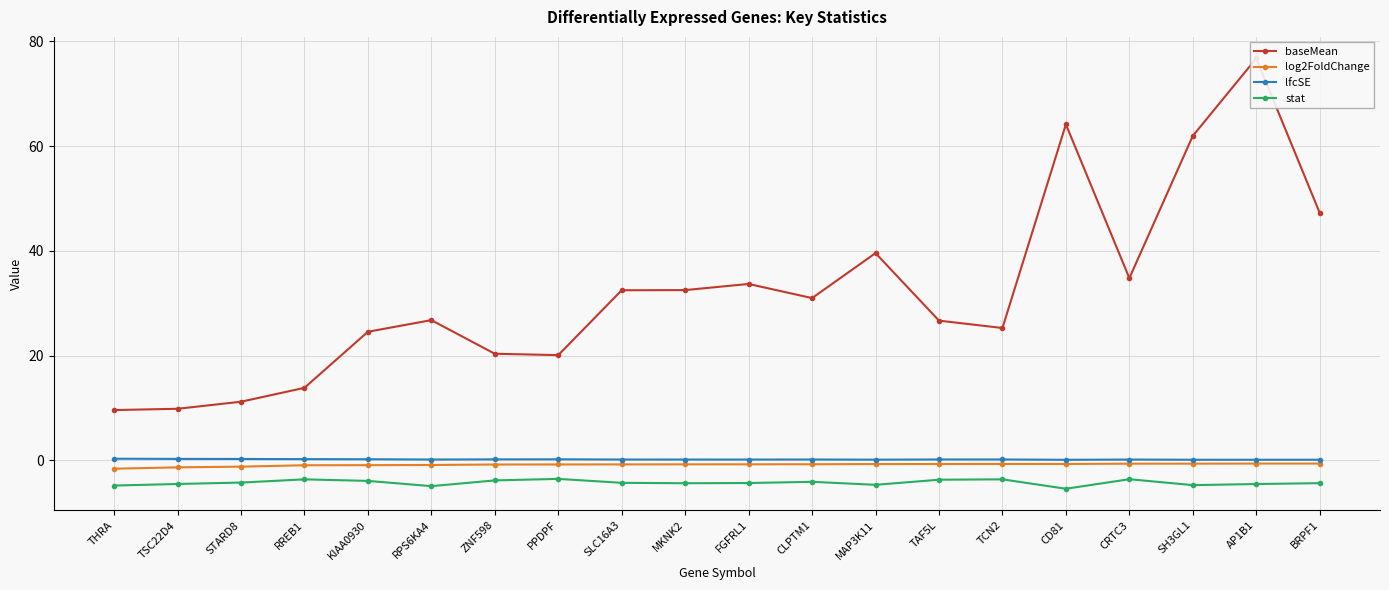

True or false: lfcSE and stat cross at least once.

False